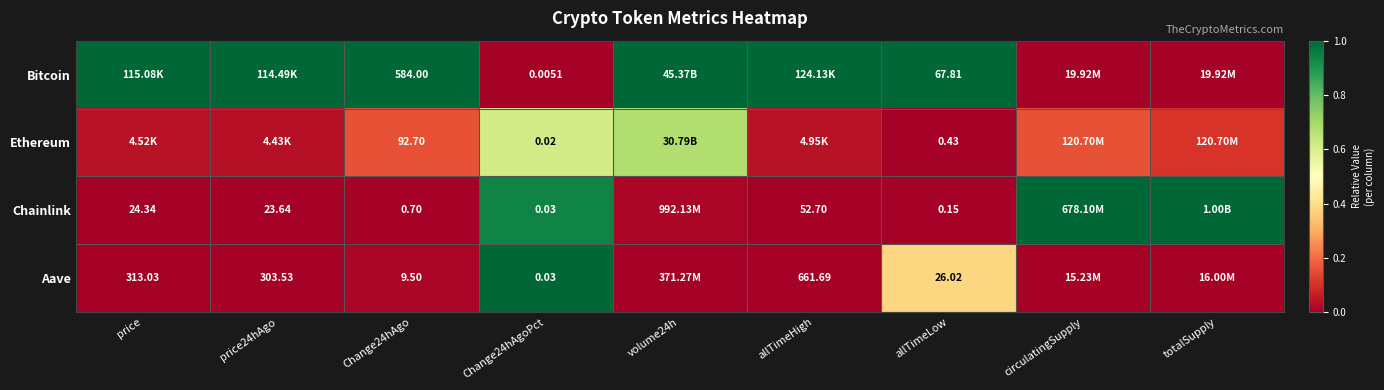

At allTimeLow, list the series in order from largest to smallest.

Bitcoin, Aave, Ethereum, Chainlink